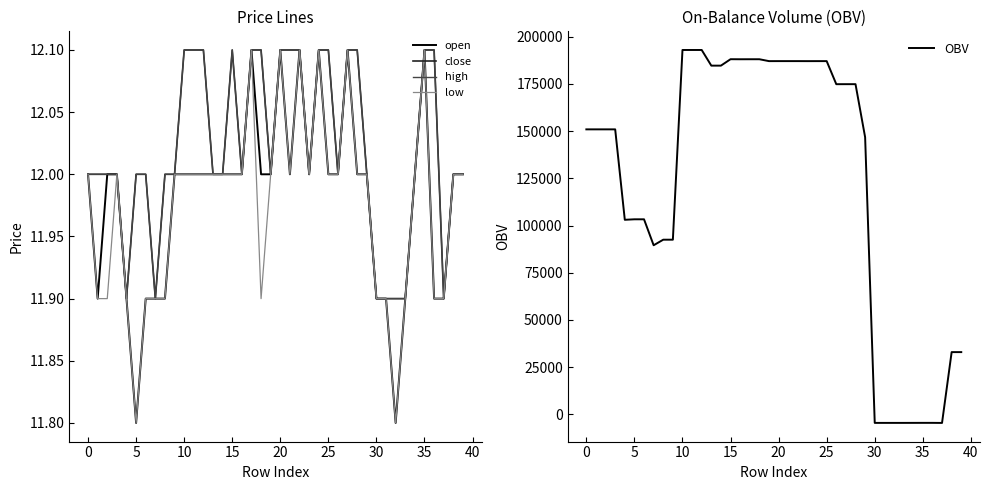

What is the total value across all series at 16?

188077.7